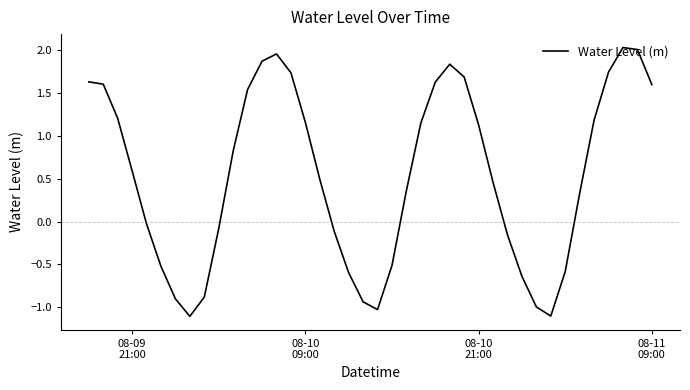

How many positive values are there?

24